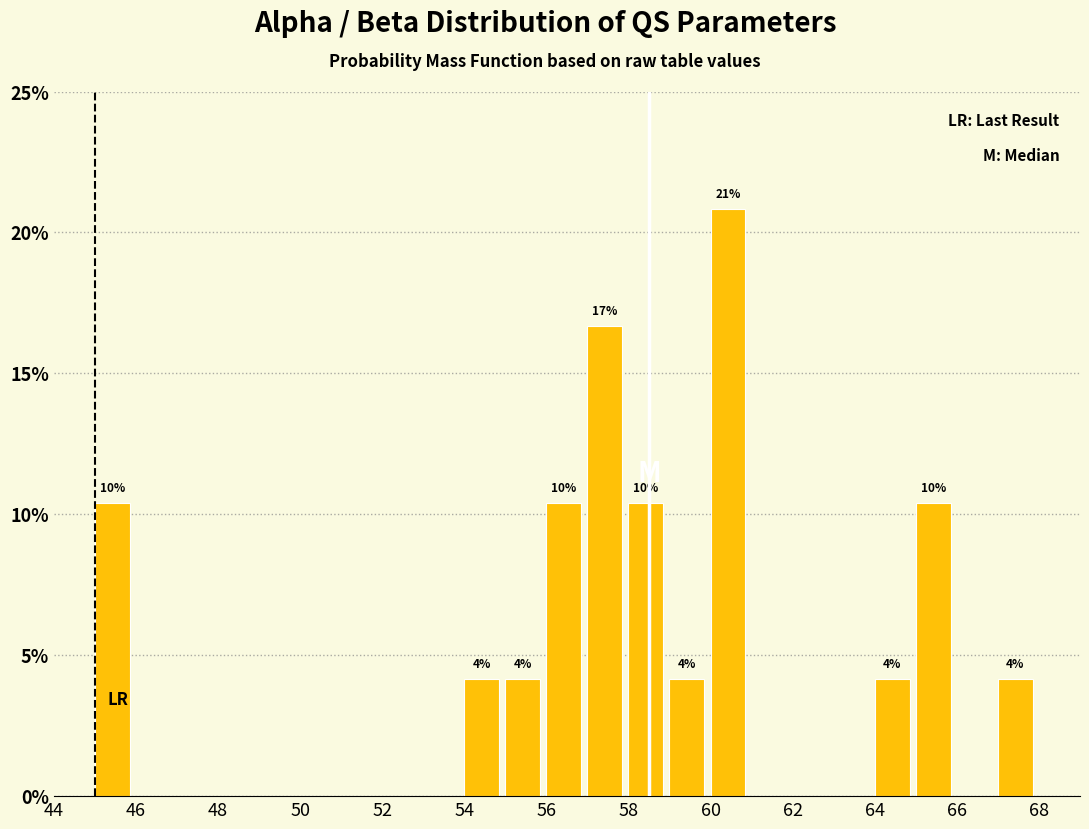

Over which range of the x-axis is the bar tallest?

60 to 61